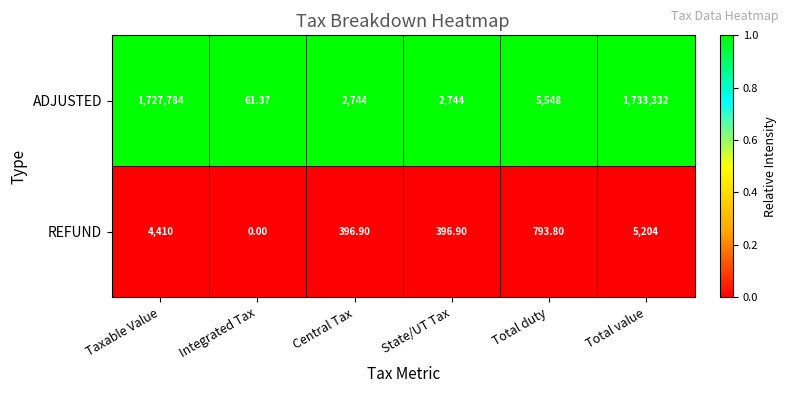

Rank the series by their average value, from highest to lowest.

ADJUSTED, REFUND